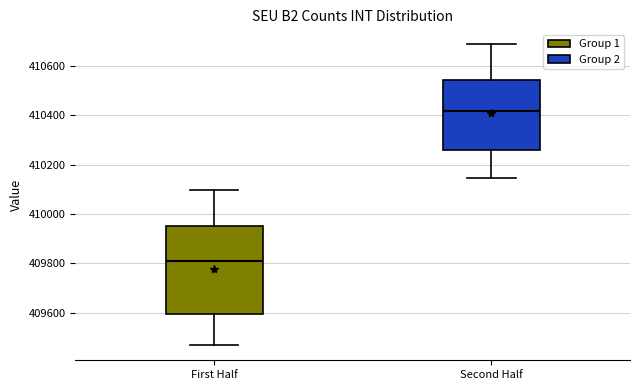

Reading left to right, read every box against the y-axis: the position of its median line, the range the box covers, and the ends of its whiskers. The values are not printed on the chart, so give them approximately, as read against the axis.

First Half: median 409800, box 409600 to 409940, whiskers 409460 to 410100
Second Half: median 410420, box 410260 to 410540, whiskers 410140 to 410680